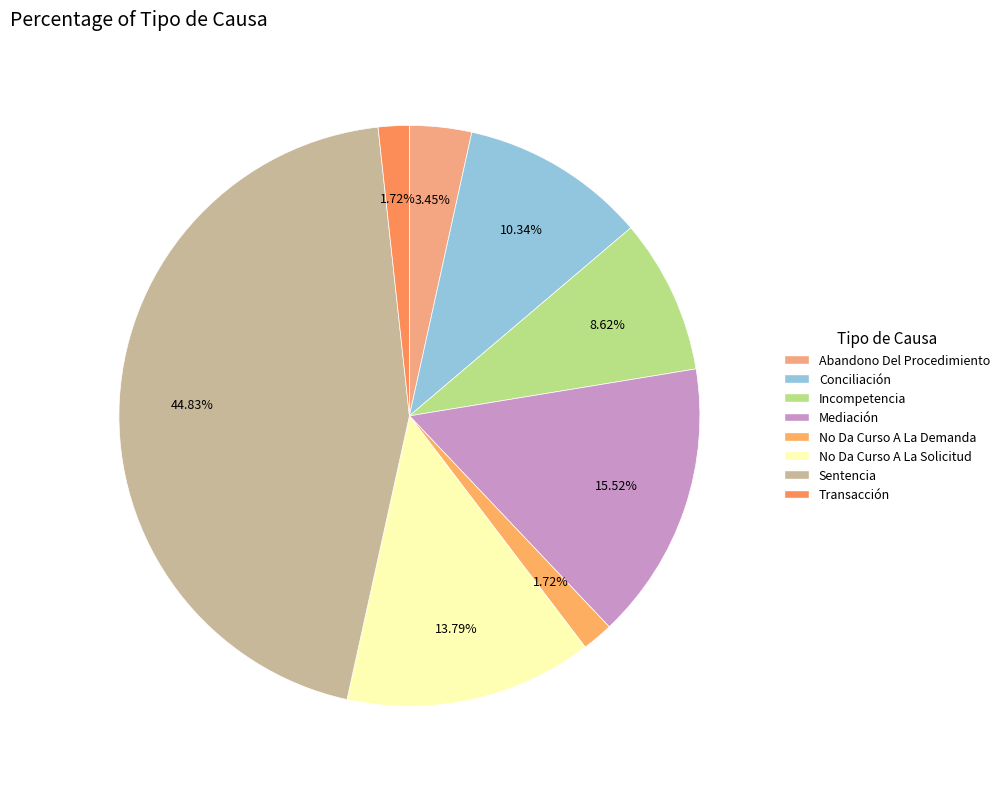

True or false: Conciliación accounts for 10% of the total.

True